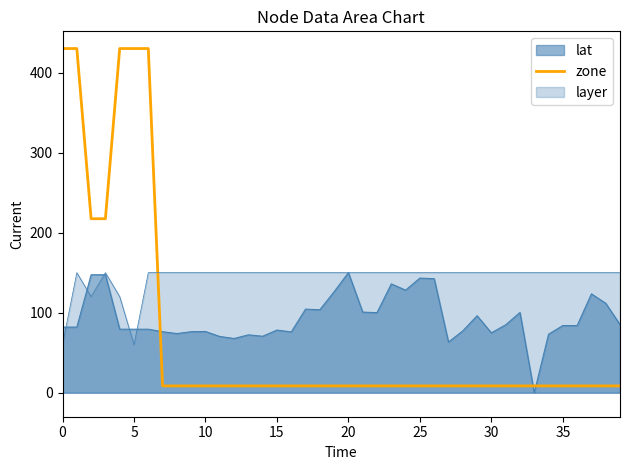

How many lines are shown in the chart?

3